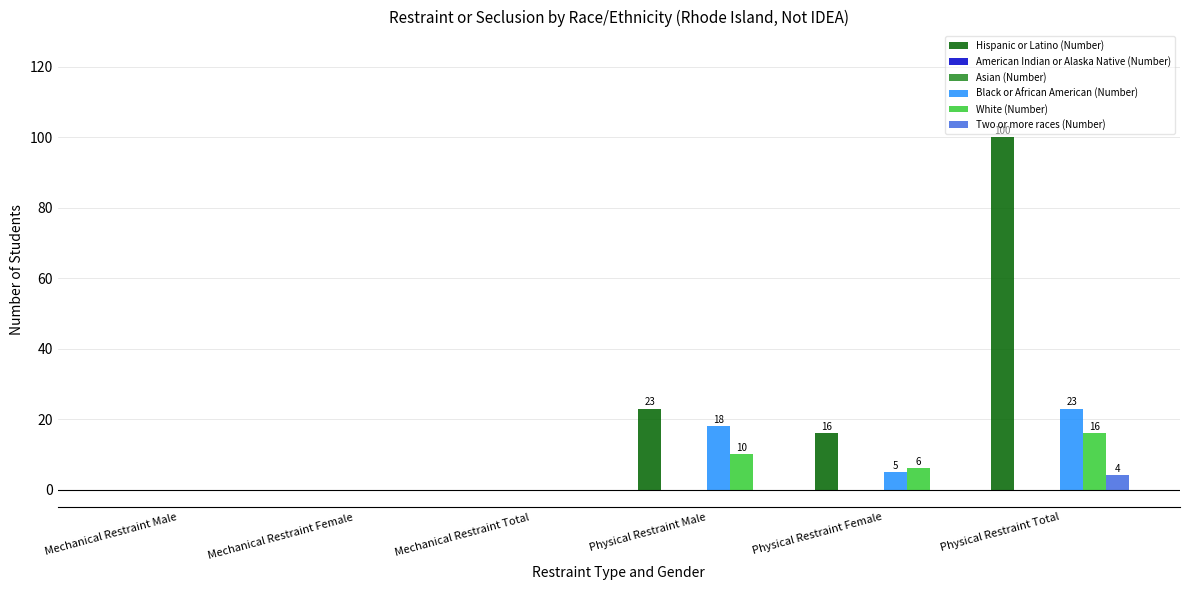

At which label is Asian (Number) closest to 0?

Mechanical Restraint Male